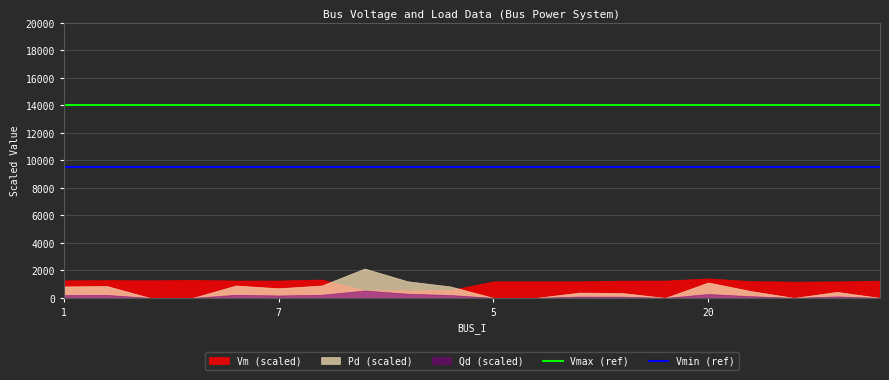

What is the total value across all series at 9?

23500